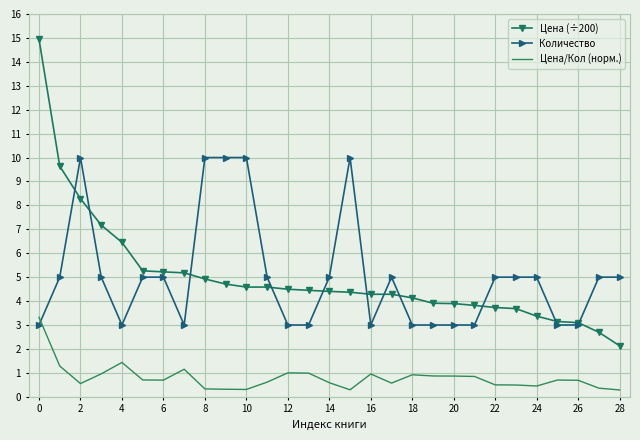

Which series has the widest spread of values?

Цена (÷200)